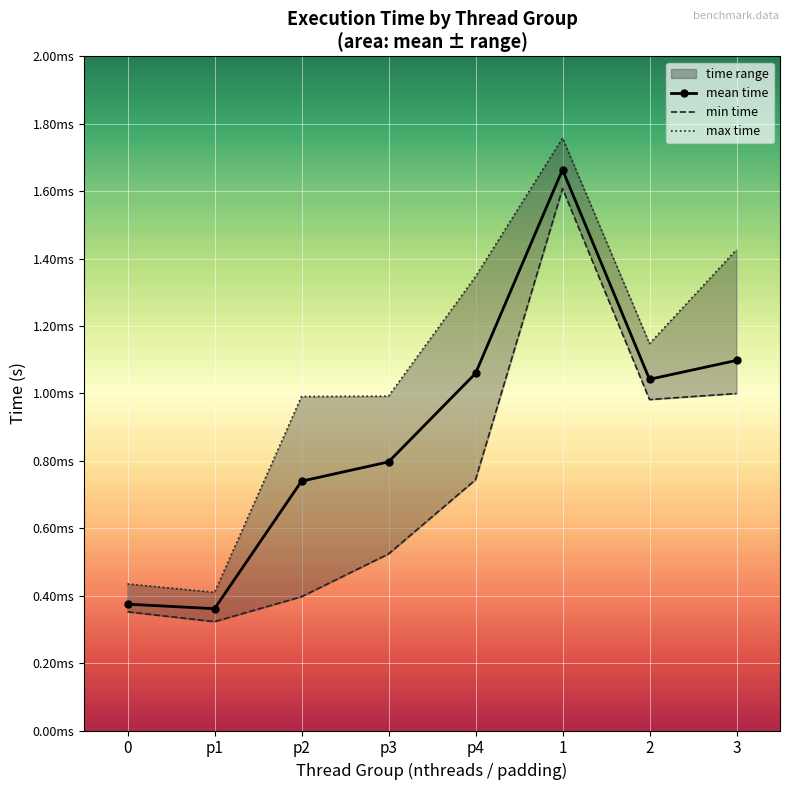

Is it true that the value at 3 is 0.0?

True